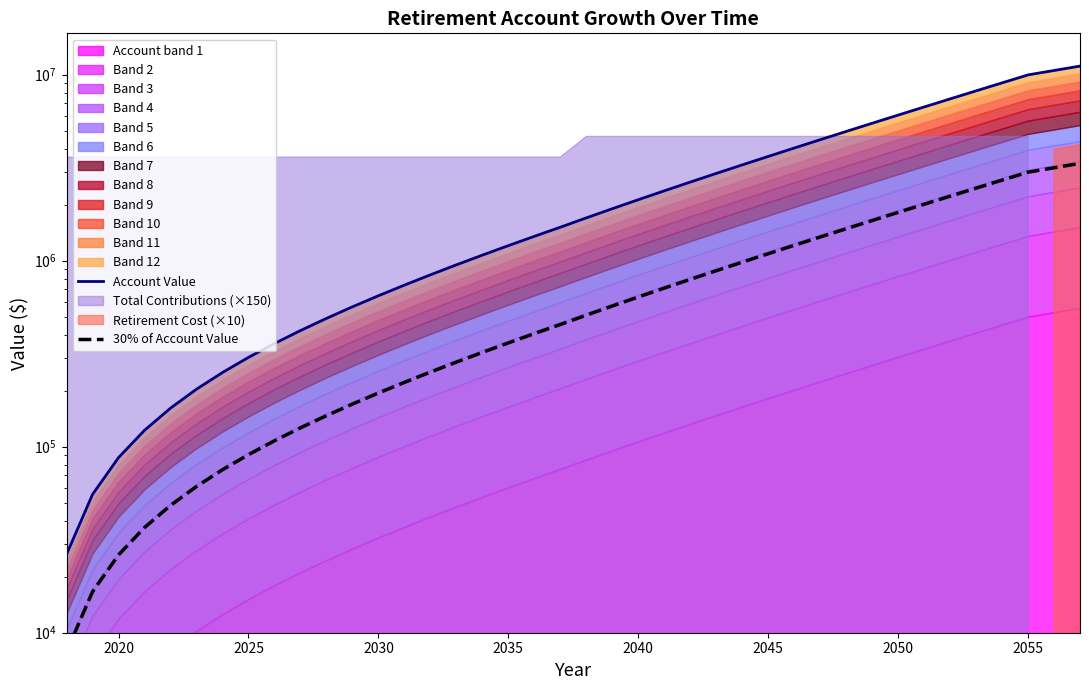

True or false: 30% of Account Value and Account Value intersect in this chart.

False